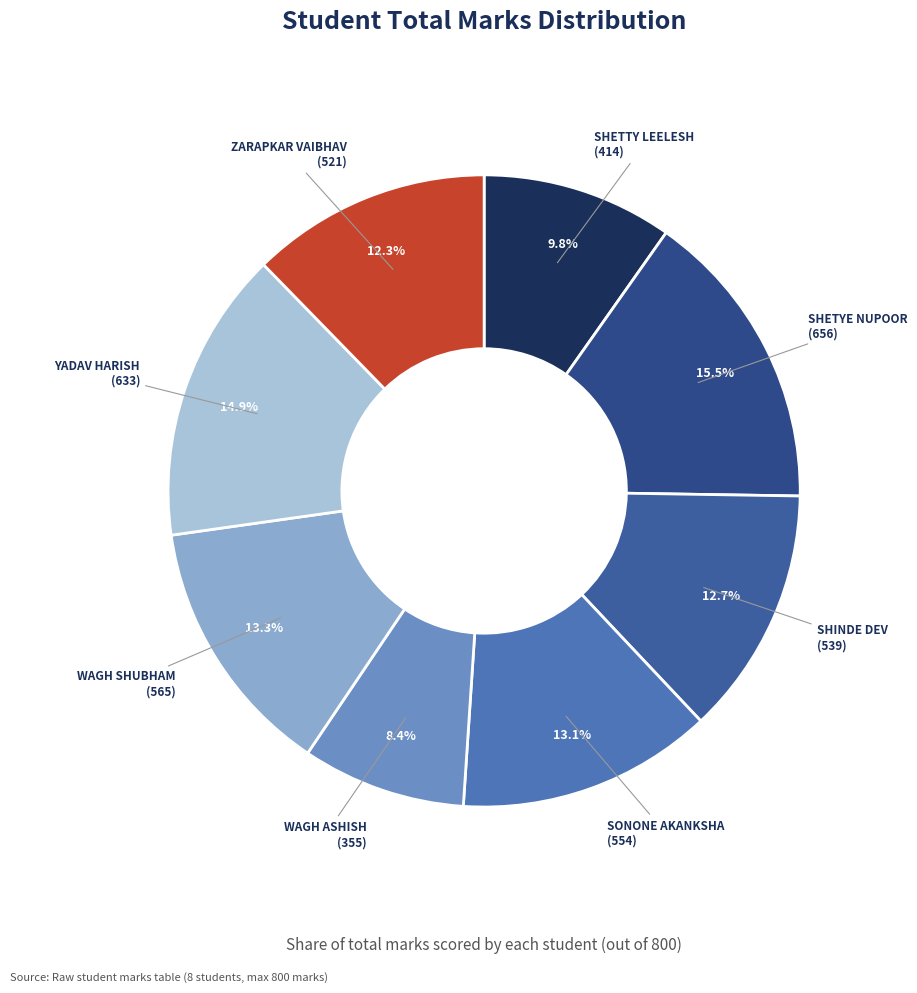

Combined, do WAGH SHUBHAM and YADAV HARISH account for over 50%?

No